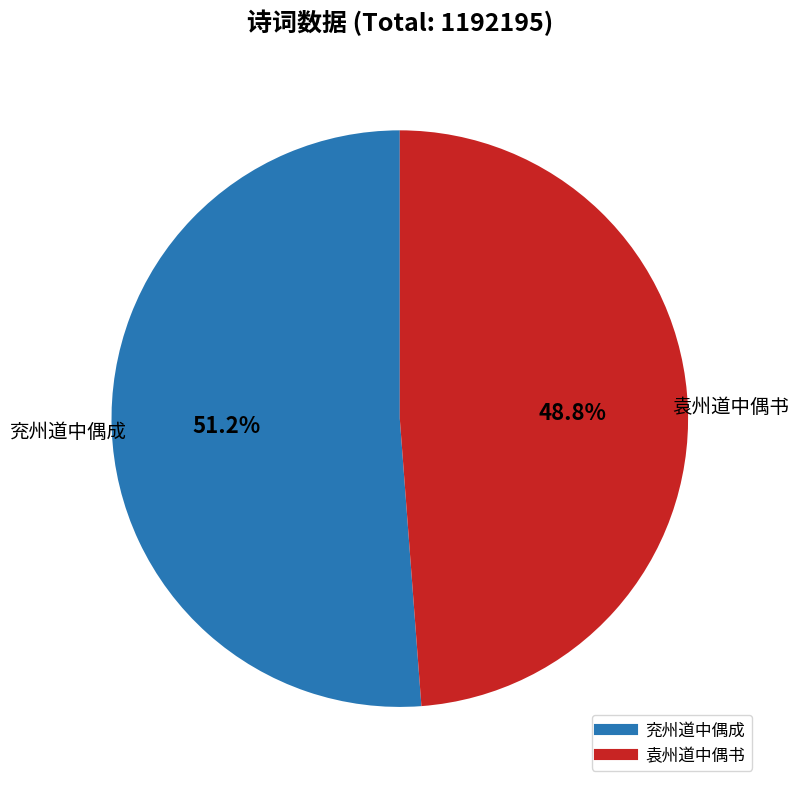

What percentage is NOT represented by 袁州道中偶书?

51.2%